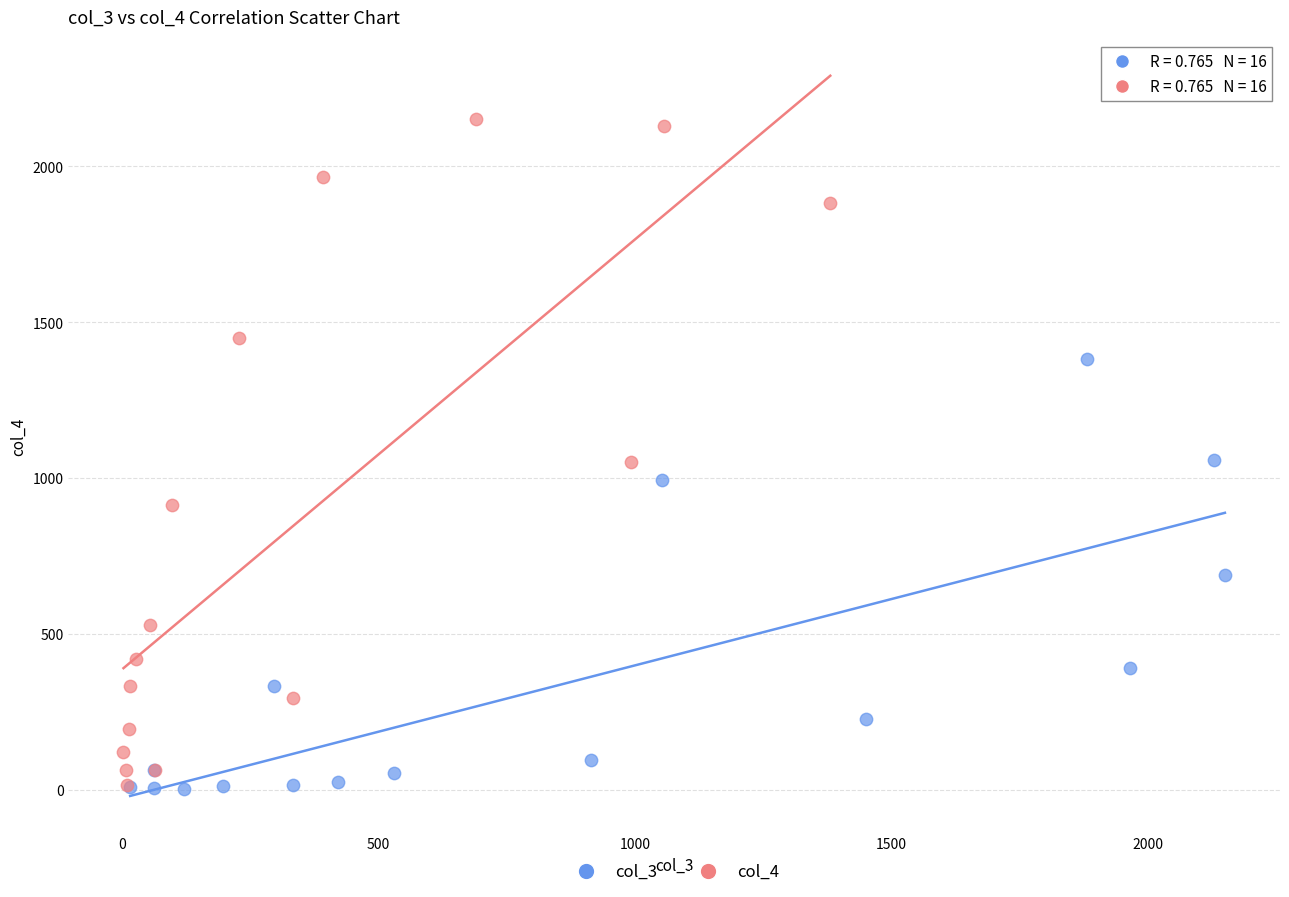

Which series reaches the maximum Y coordinate?

col_4